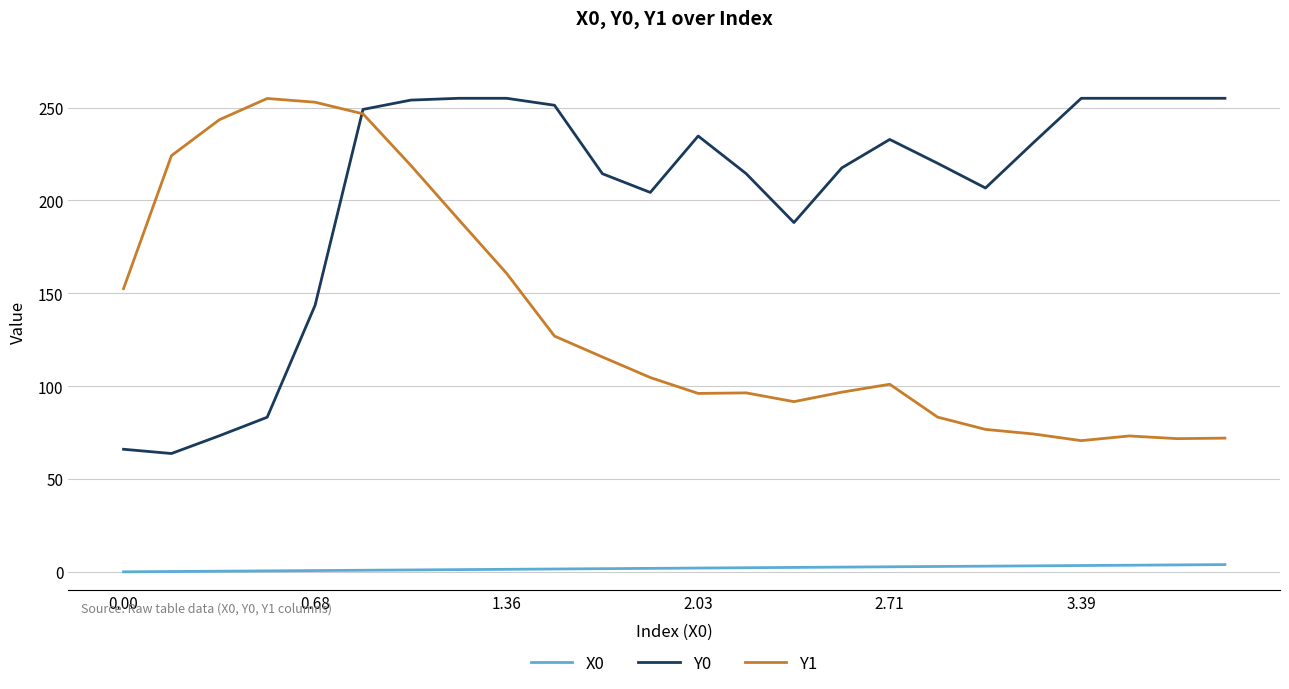

At how many categories does at least one series exceed 191?

22